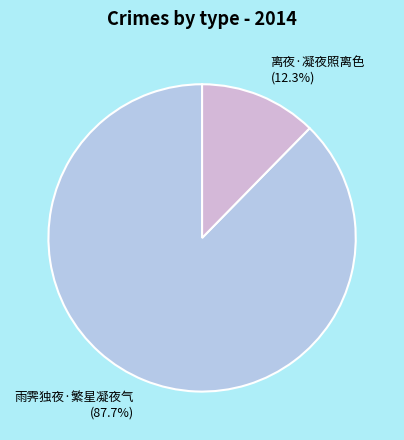

What percentage do 离夜·凝夜照离色 and 雨霁独夜·繁星凝夜气 together represent?

100.0%